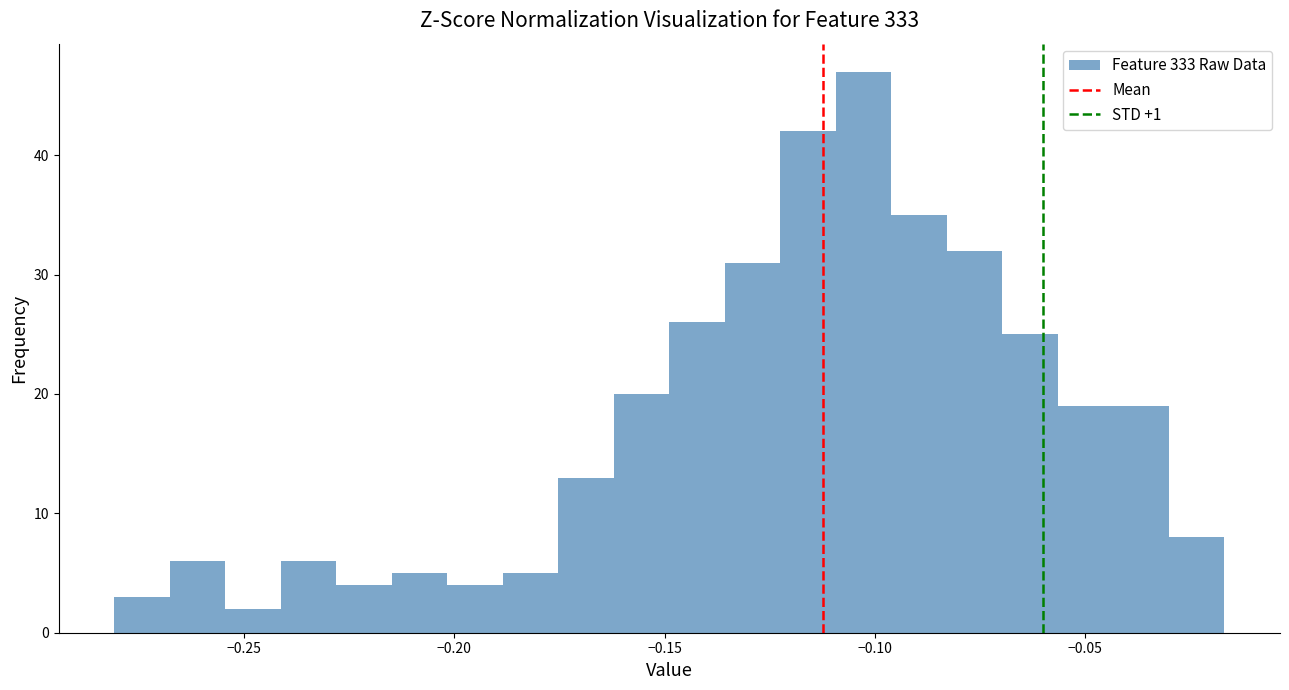

Read against the x-axis, roughly where is the centre of the tallest bar?

-0.105